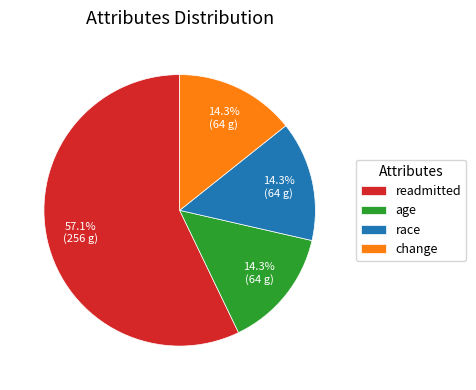

What percentage is the age slice, to the nearest percent?

14%